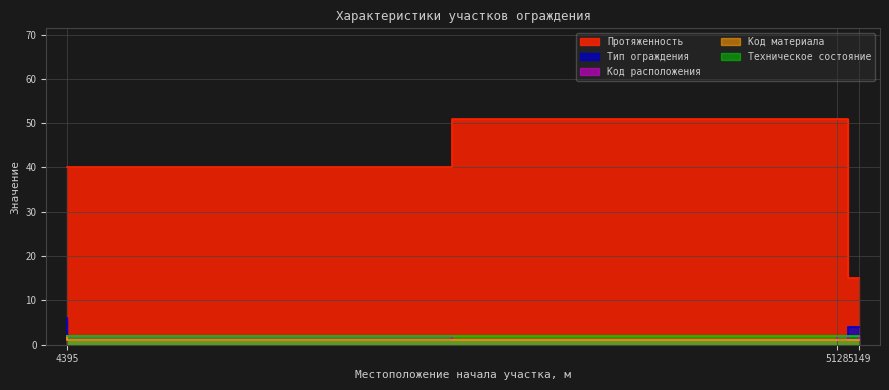

True or false: Тип ограждения has more than 0 points higher than both neighbors.

False